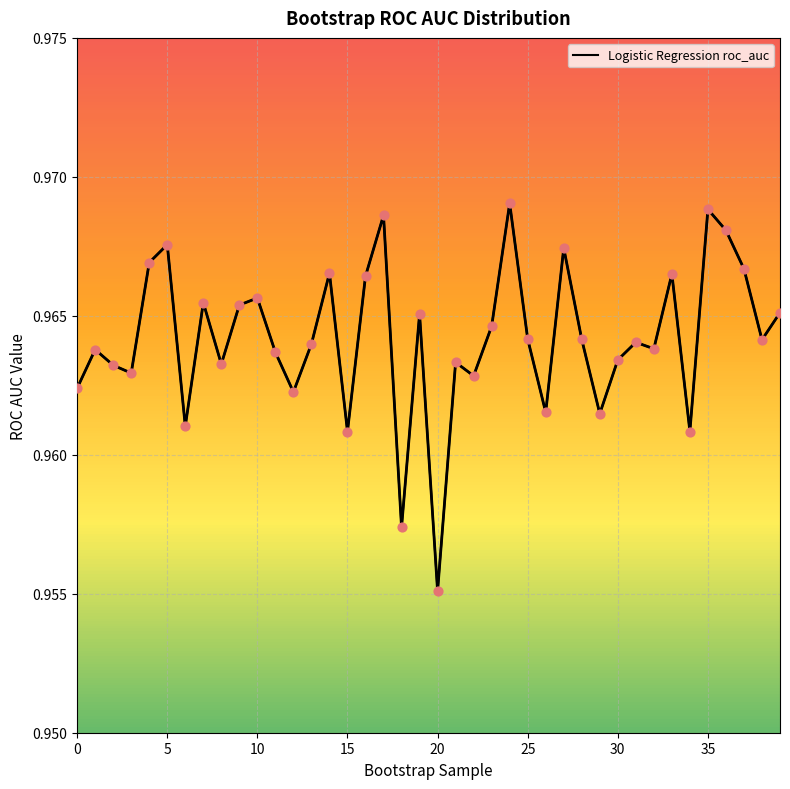

Between 29 and 11, which is larger?

11